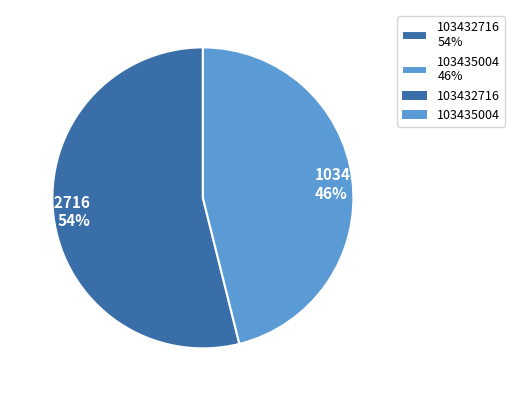

True or false: 103432716 accounts for 47% of the total.

False